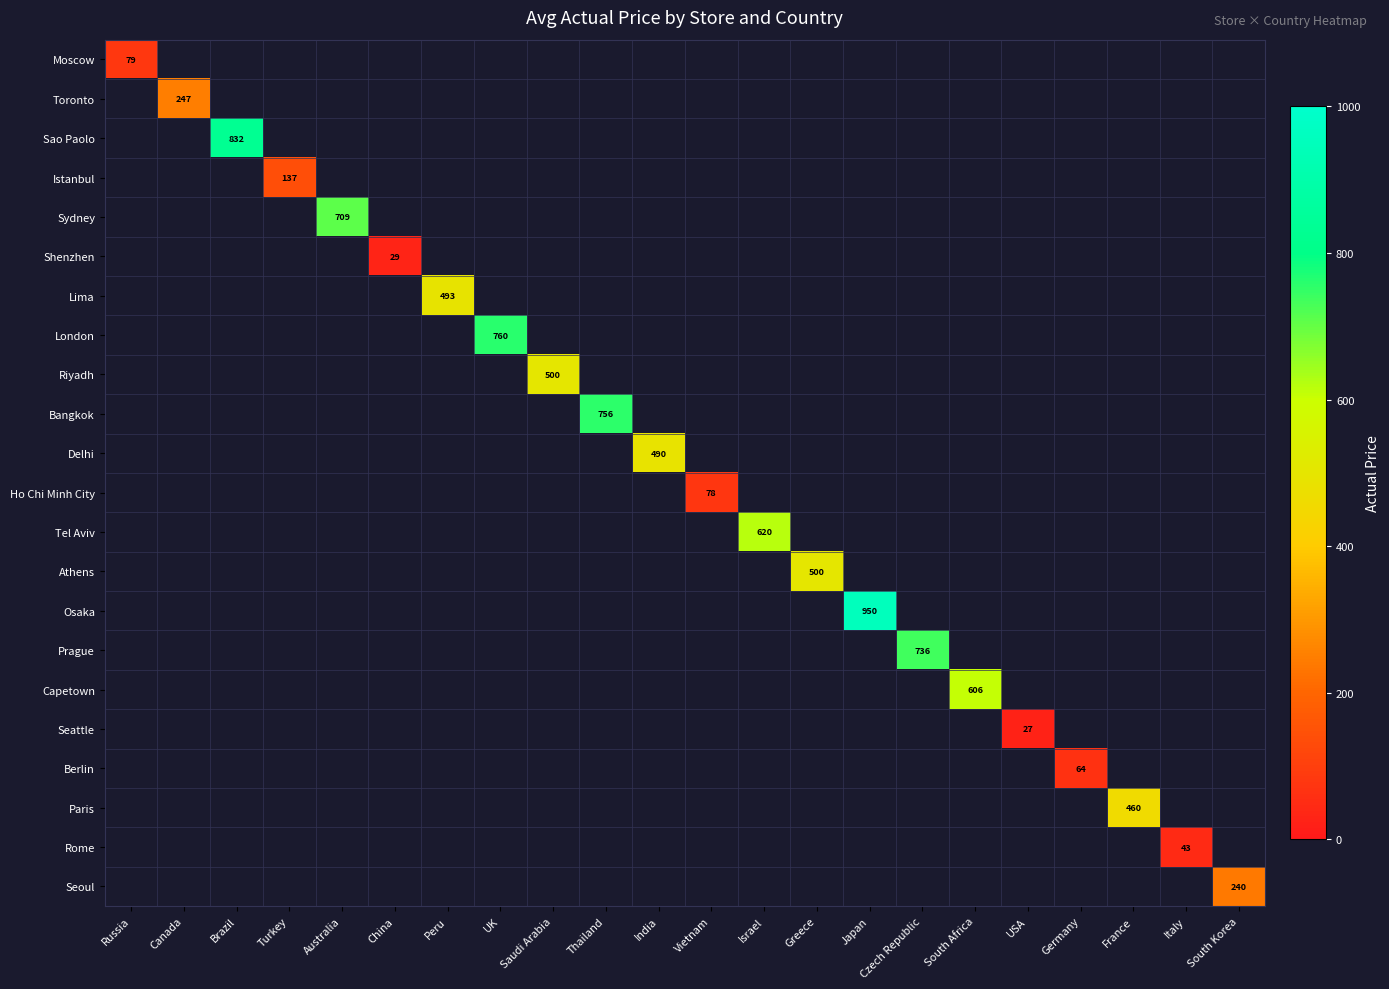

At which category is the sum across all series the highest?

Japan